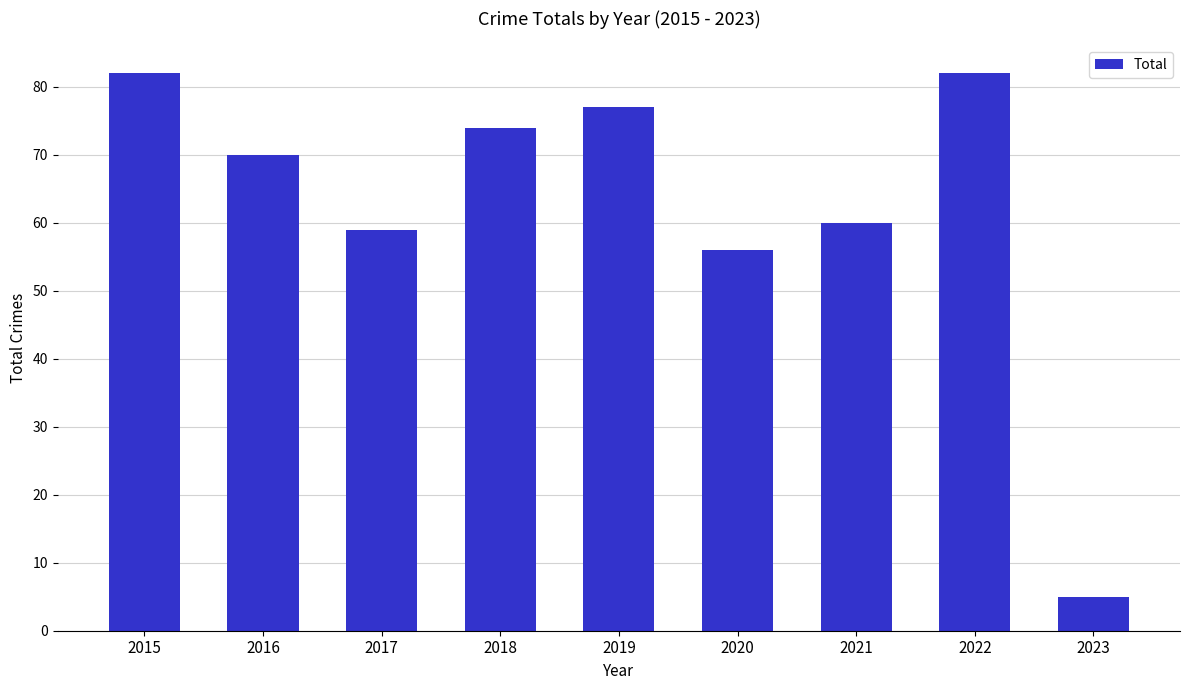

What is the difference between the second highest and second lowest values?

26